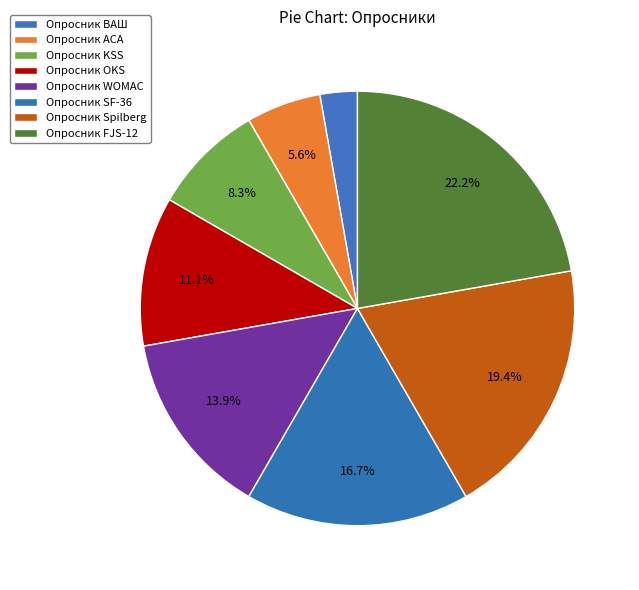

What is the total percentage of Опросник WOMAC and Опросник Spilberg?

33.3%